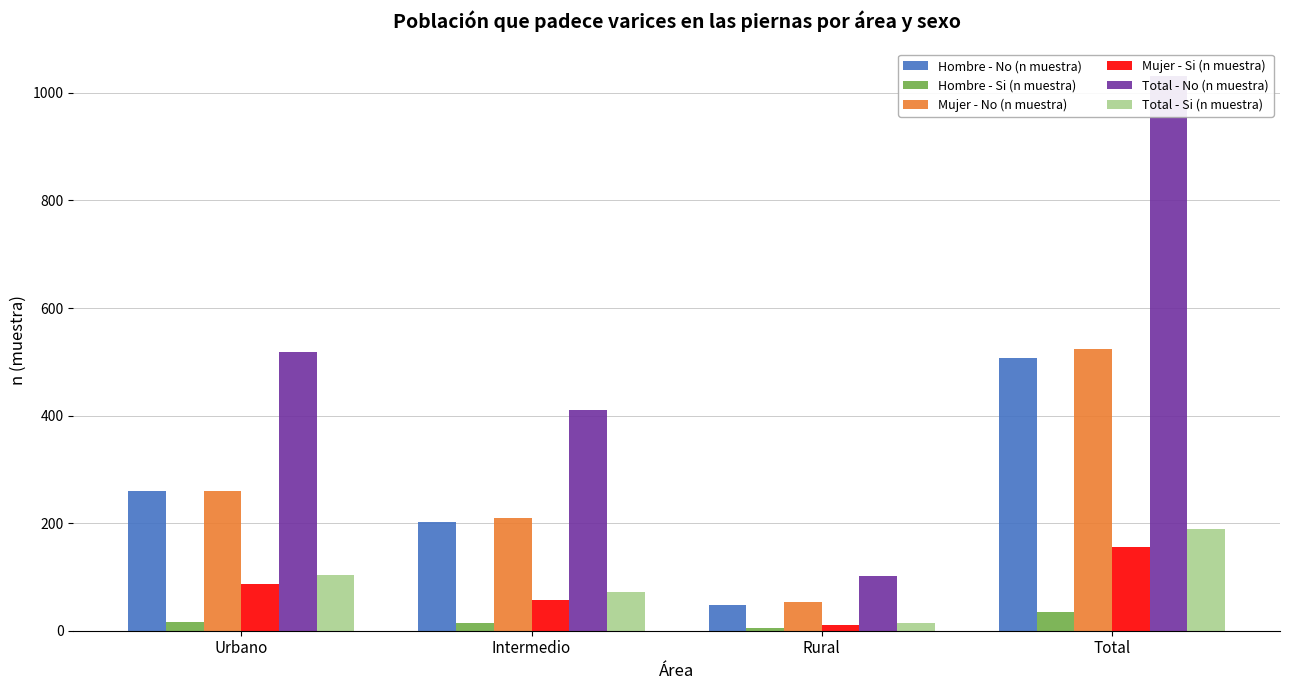

Reading left to right, transcribe all the data shown in this chart.

Hombre - No (n muestra): Urbano=259	Intermedio=202	Rural=47	Total=508
Hombre - Si (n muestra): Urbano=16	Intermedio=14	Rural=5	Total=35
Mujer - No (n muestra): Urbano=260	Intermedio=209	Rural=54	Total=523
Mujer - Si (n muestra): Urbano=87	Intermedio=58	Rural=10	Total=155
Total - No (n muestra): Urbano=519	Intermedio=411	Rural=101	Total=1031
Total - Si (n muestra): Urbano=103	Intermedio=72	Rural=15	Total=190